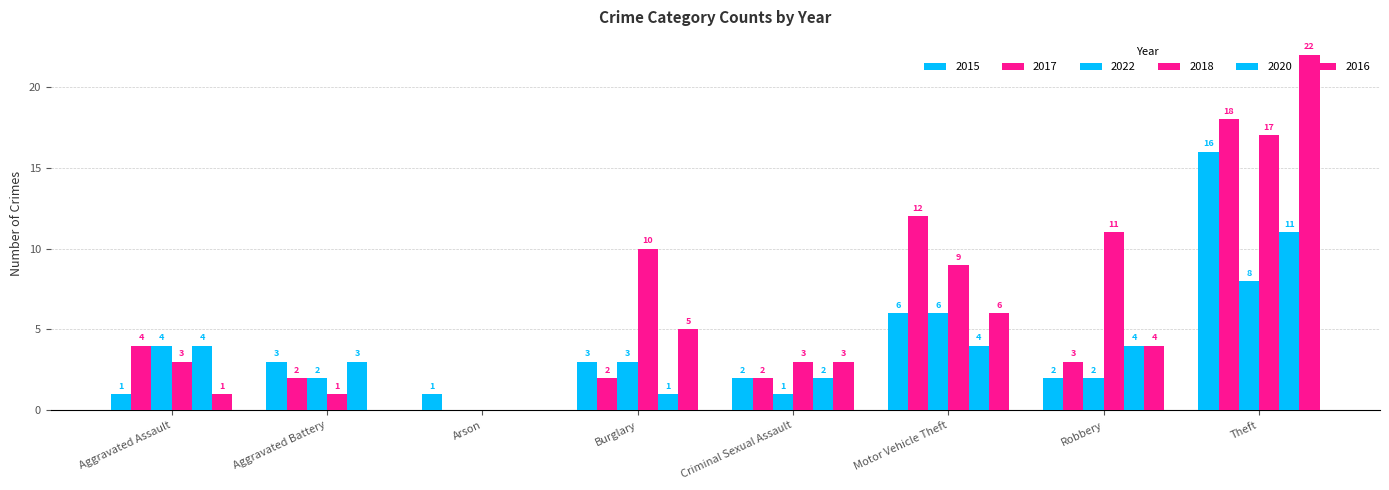

Does the chart contain stacked bars?

No